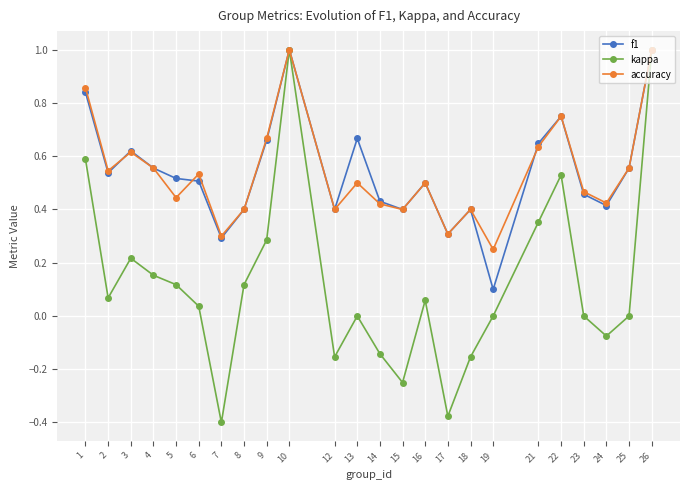

What is the greatest value displayed?

1.0